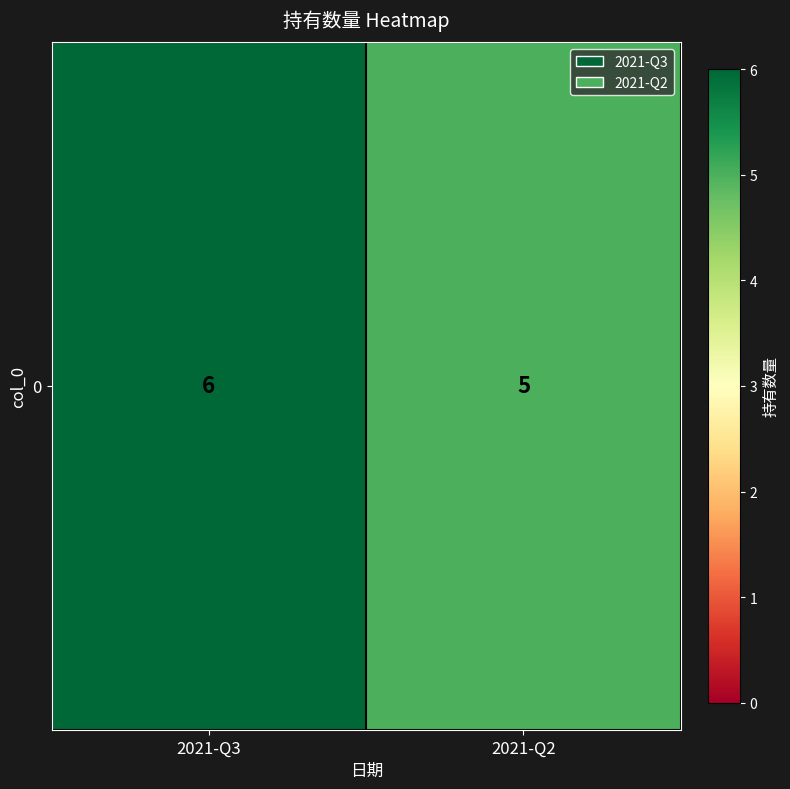

What is the difference between the values at 2021-Q3 and 2021-Q2?

1